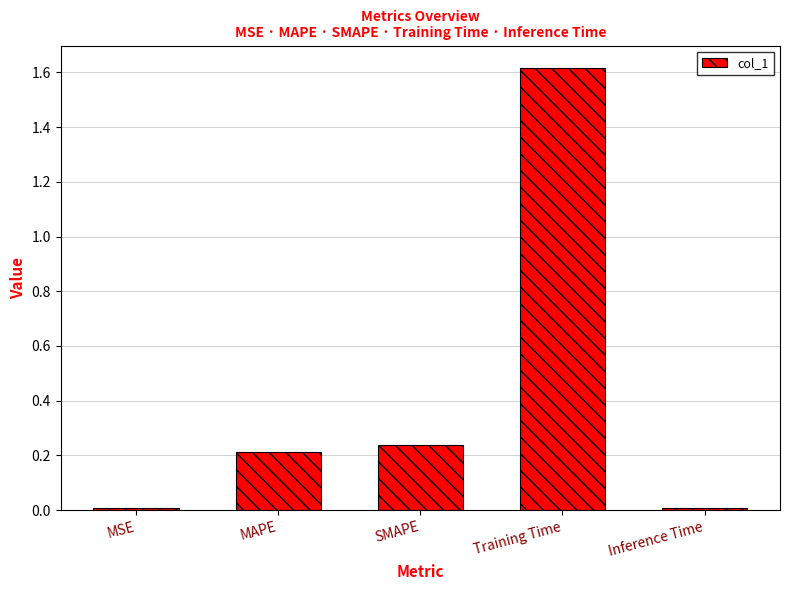

How many series are shown in this chart?

1